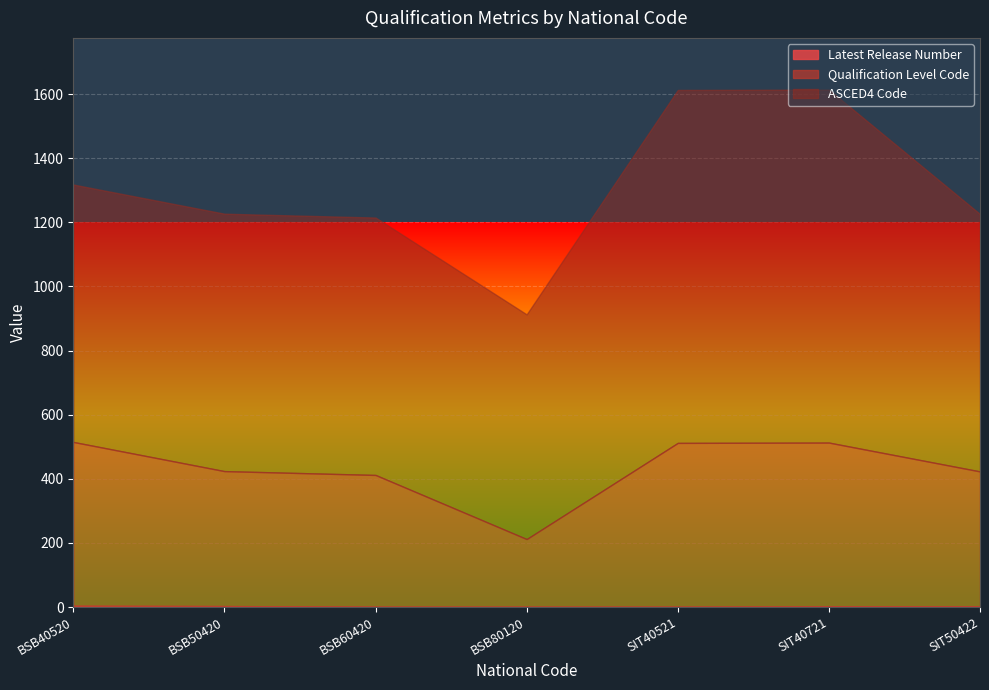

What is the value of the ASCED4 Code point at the 5th from the left?

1101